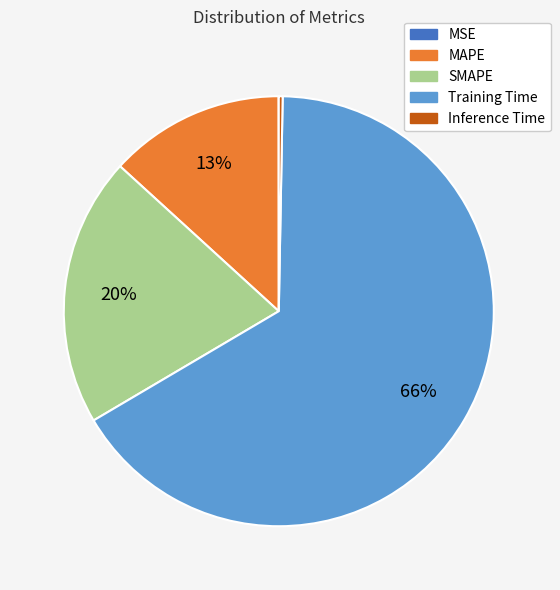

What is the largest slice in the pie chart?

Training Time